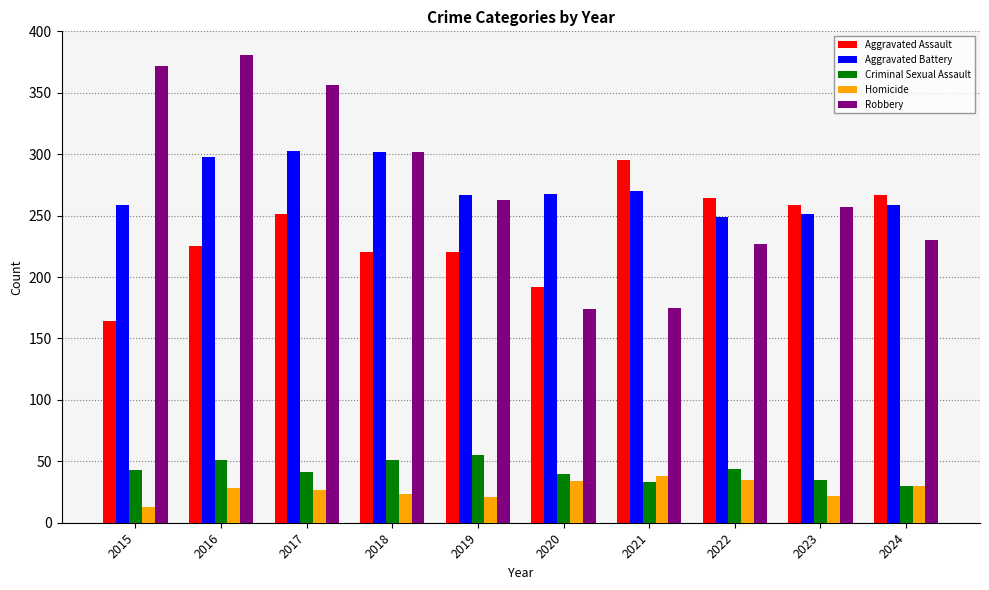

Which label corresponds to the largest value in the chart?

2016